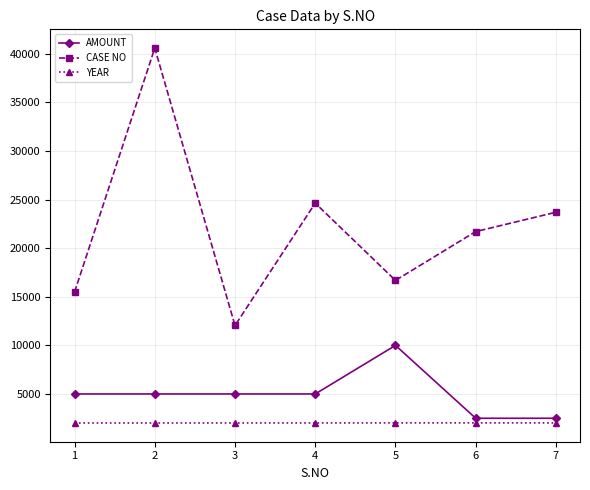

What is the total value across all series at 2?

47614